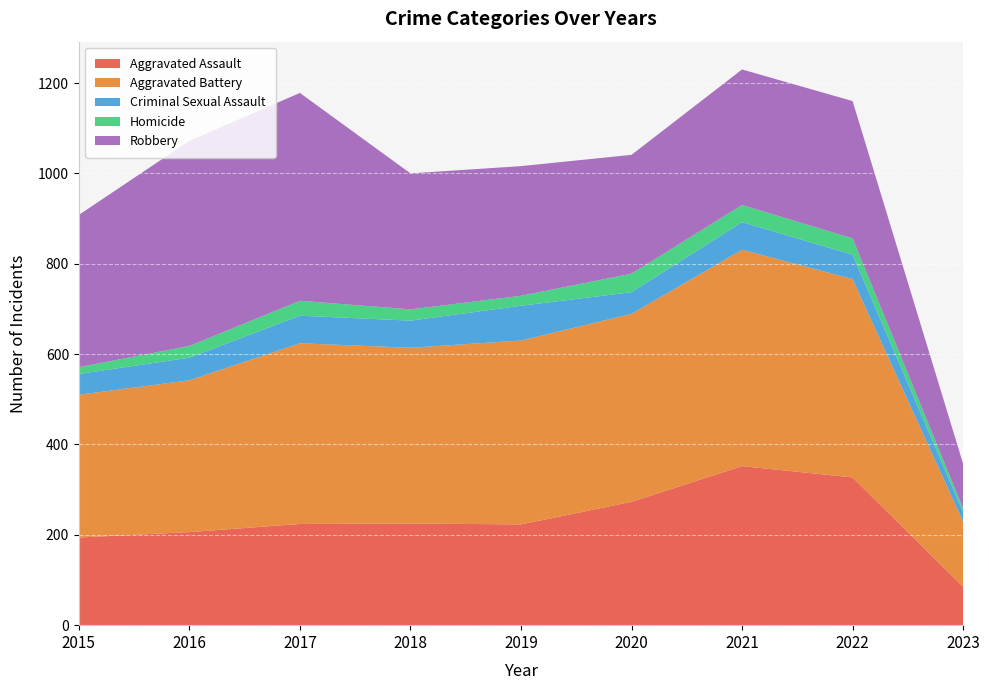

Reading right to left, list all the values displayed in this chart.

Aggravated Assault: 85	327	352	273	223	225	224	206	194
Aggravated Battery: 144	439	479	416	407	389	400	336	316
Criminal Sexual Assault: 21	54	61	48	77	60	61	50	46
Homicide: 8	36	38	41	22	25	33	26	15
Robbery: 99	304	300	263	287	301	460	454	337